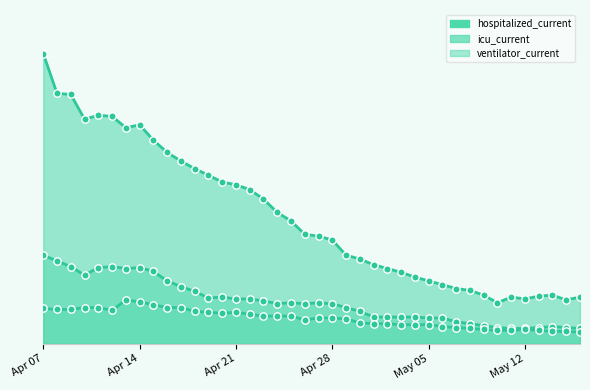

At which category is the sum across all series the highest?

Apr 07